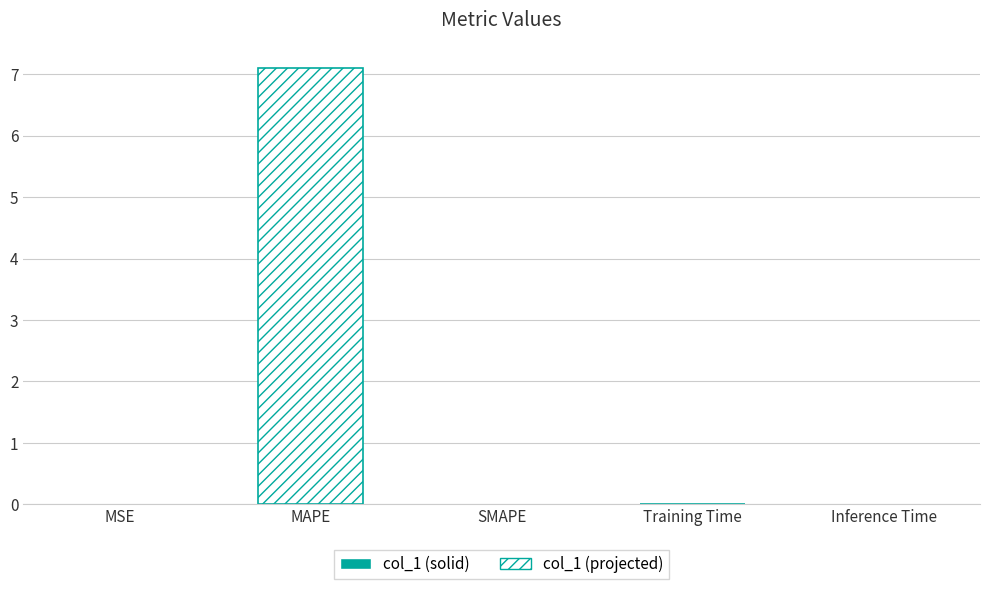

What is the sum of all values?

7.1